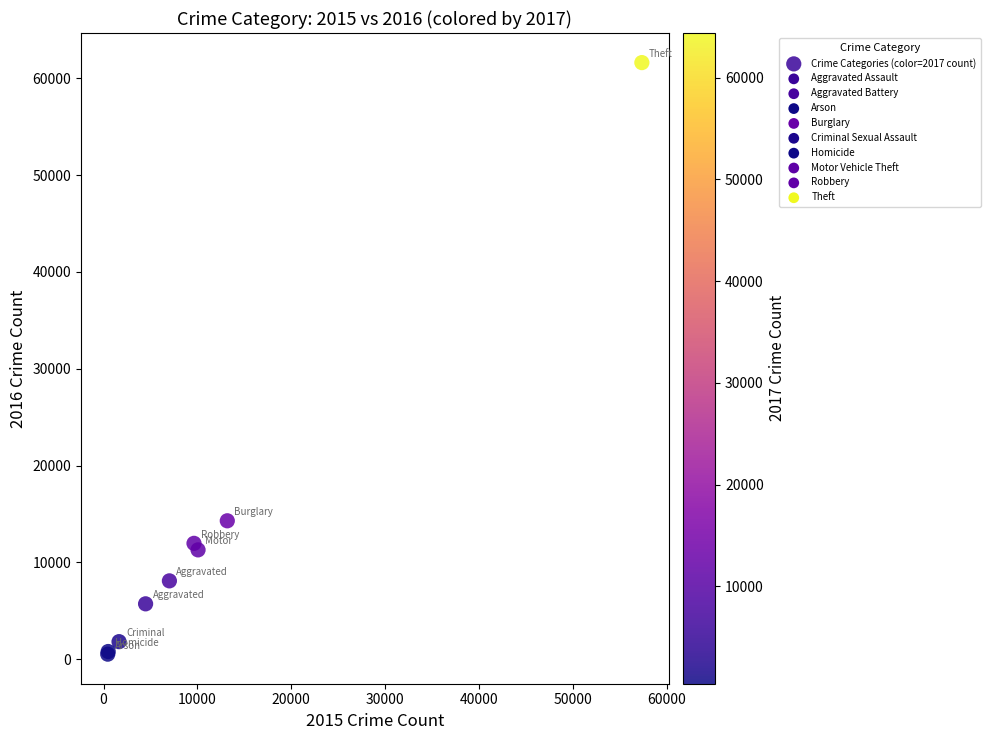

What Y value in the scatter plot is closest to 31066?

14289